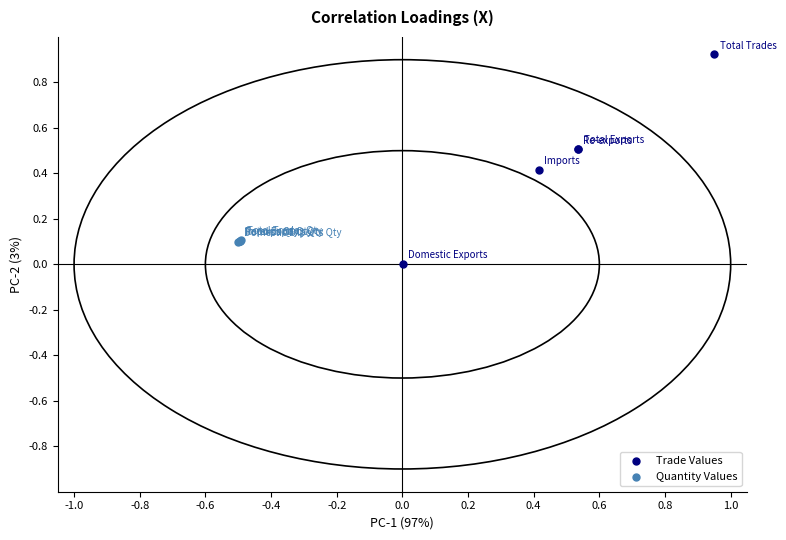

Which series has the widest spread of Y values?

Trade Values